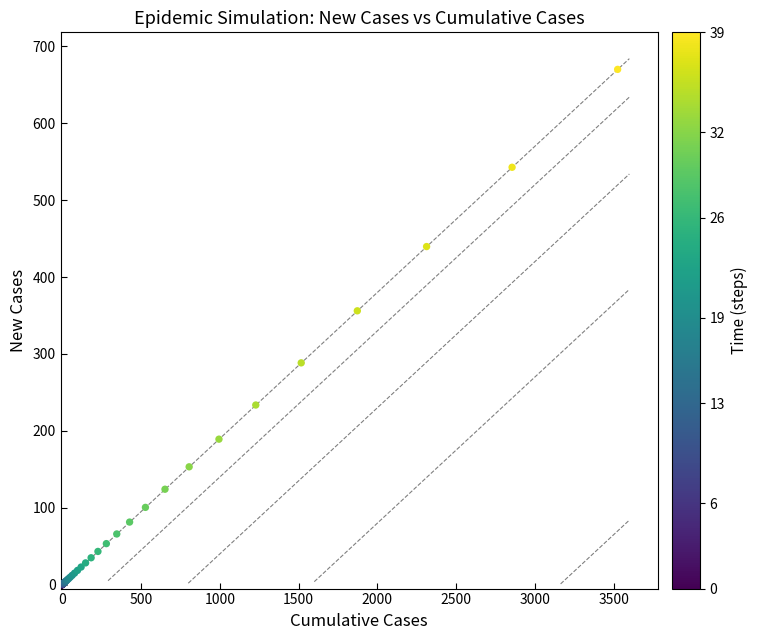

What Y value in the scatter plot is closest to 335?

356.1